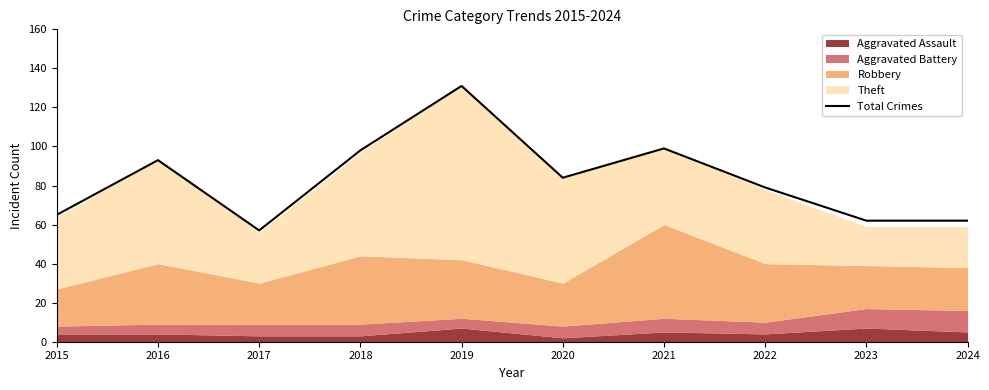

What is the maximum value shown in the chart?

131